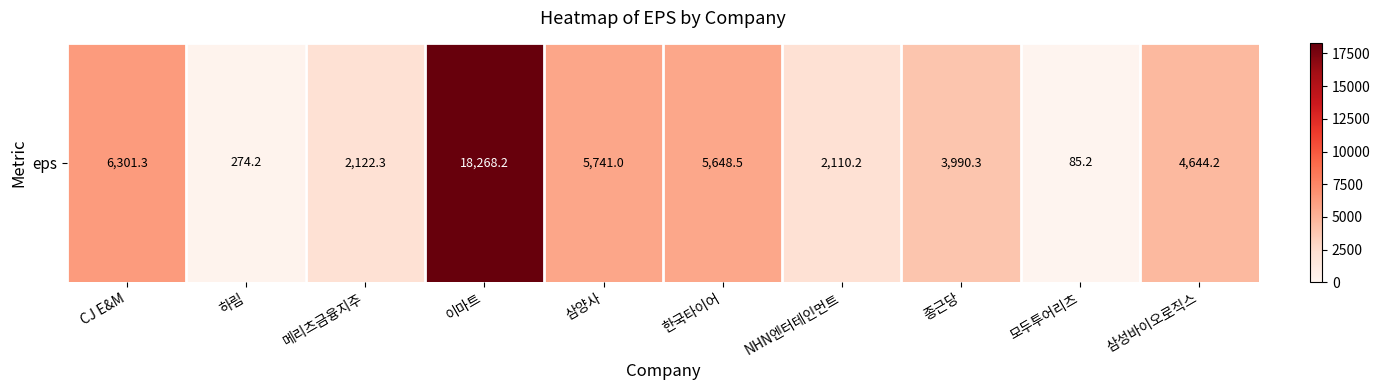

The chart shows a value of 7517.6 at 삼성바이오로직스. True or false?

False